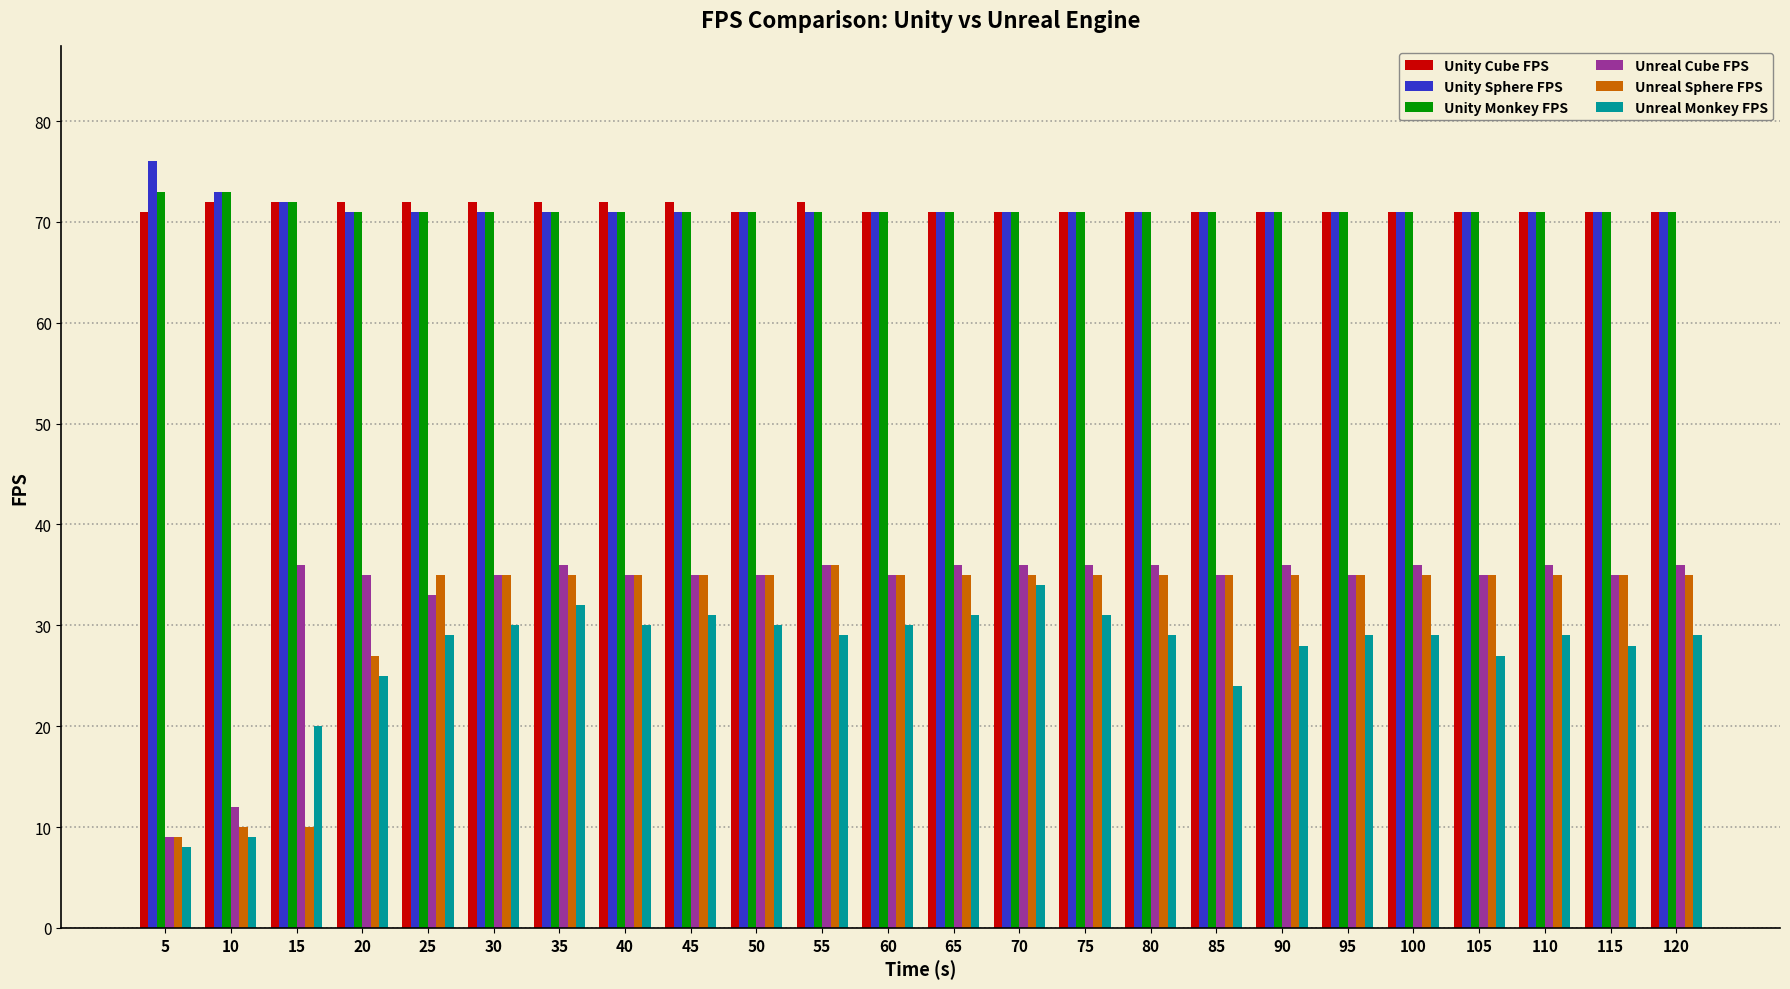

What are all the series names shown in the legend?

Unity Cube FPS, Unity Sphere FPS, Unity Monkey FPS, Unreal Cube FPS, Unreal Sphere FPS, Unreal Monkey FPS